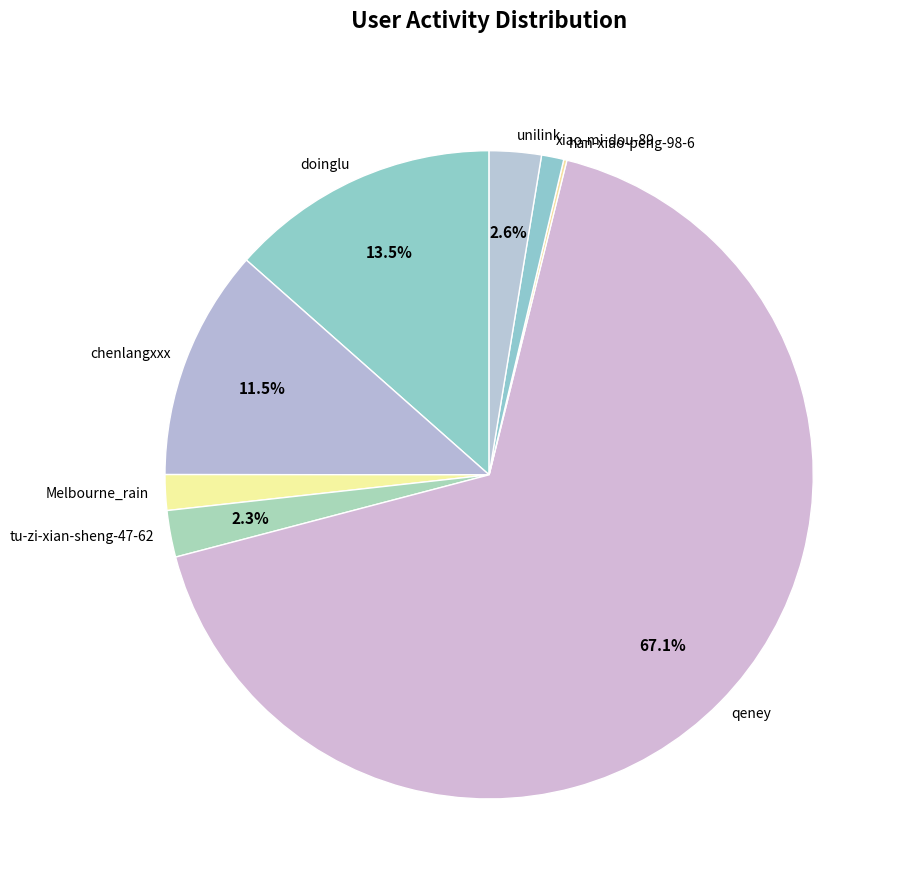

What percentage do chenlangxxx and doinglu together represent?

25.0%